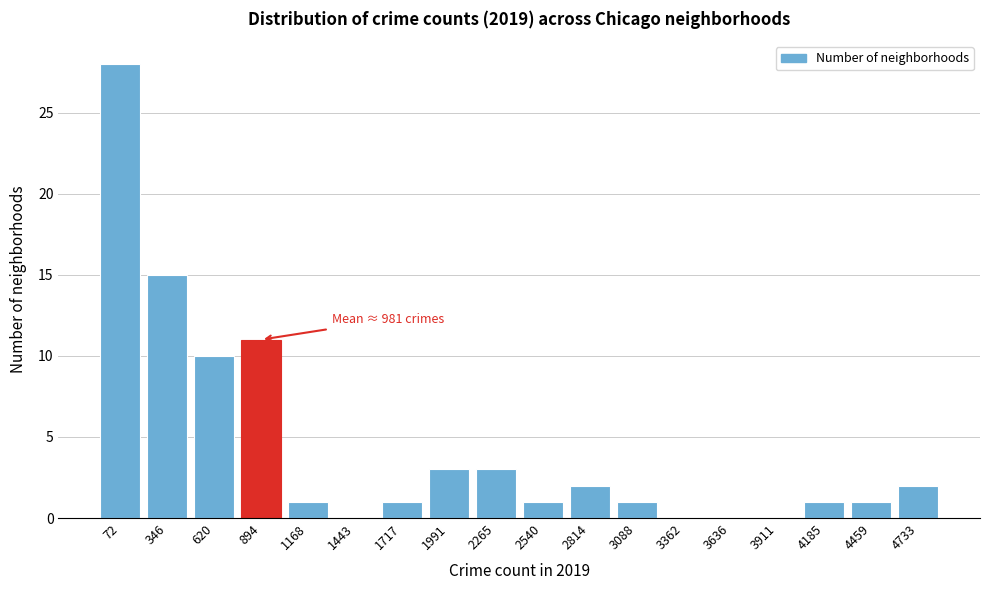

Reading right to left, extract all data points from this chart.

4733=2	4459=1	4185=1	3911=0	3636=0	3362=0	3088=1	2814=2	2540=1	2265=3	1991=3	1717=1	1443=0	1168=1	894=11	620=10	346=15	72=28